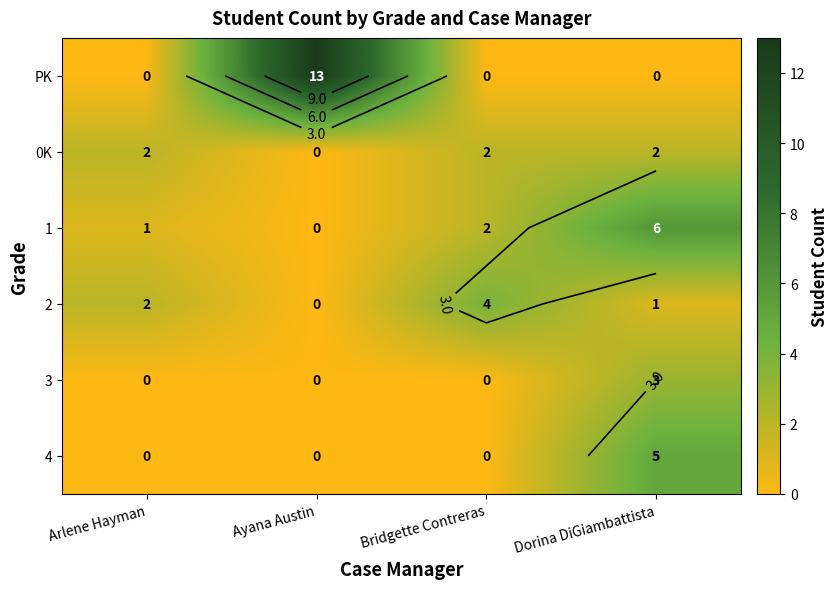

List the labels in order of 0K value, smallest first.

Ayana Austin, Arlene Hayman, Bridgette Contreras, Dorina DiGiambattista